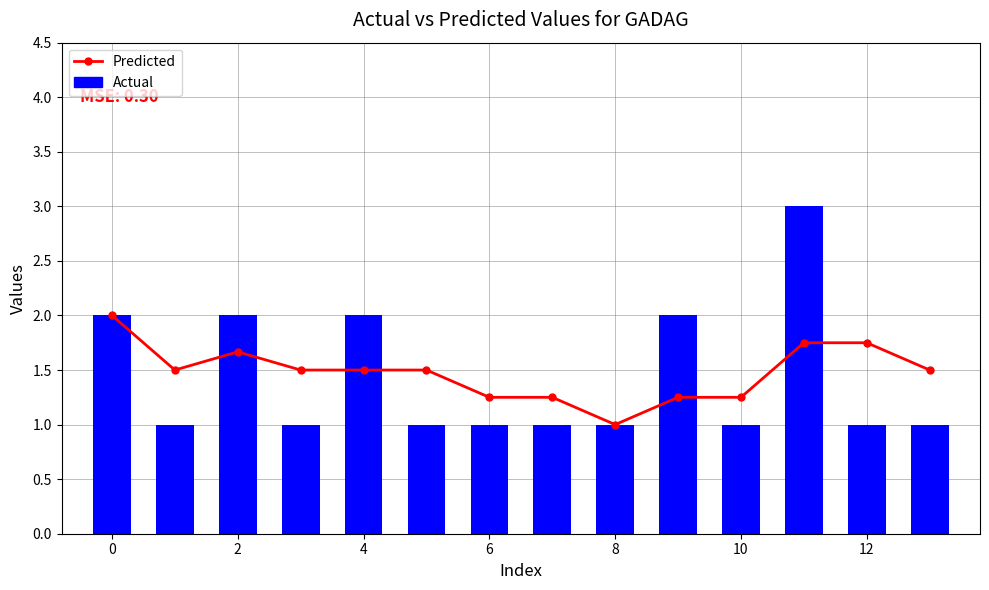

Which series has the widest spread of values?

Actual